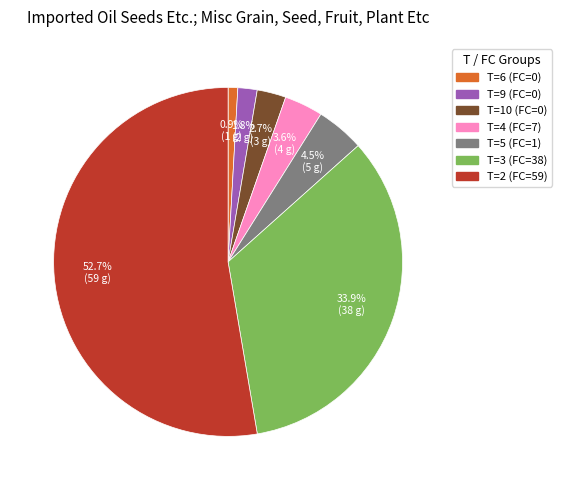

Count the number of slices in the pie.

7